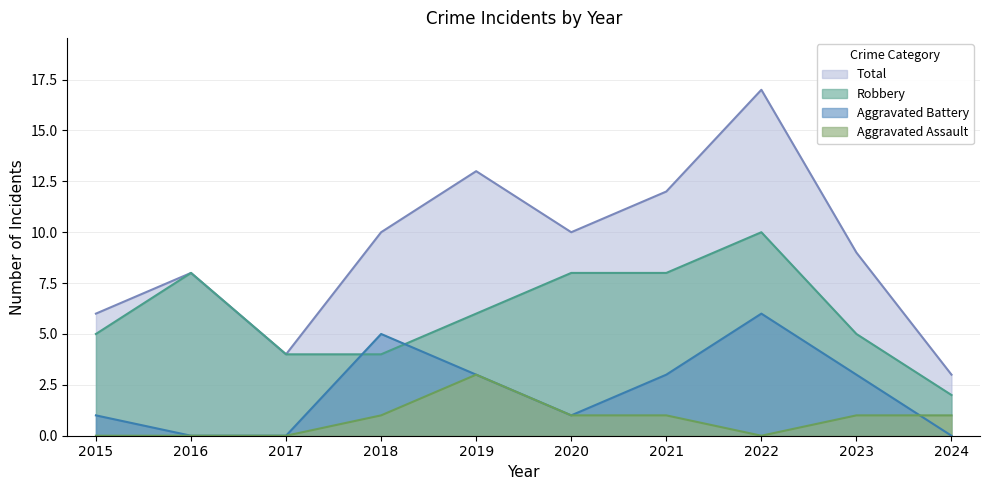

Is it true that Aggravated Battery equals 0 at 2024?

True